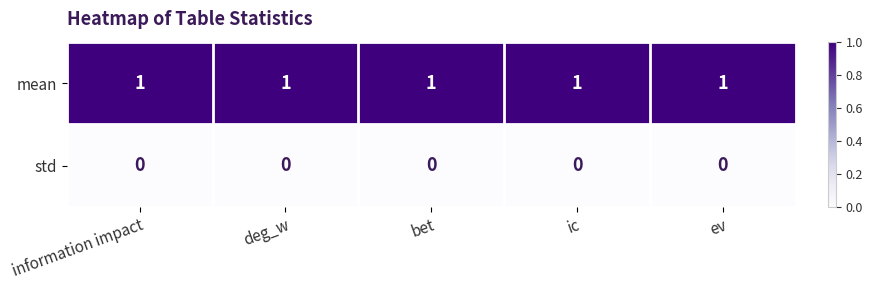

True or false: std has a value of 0 at ev.

True